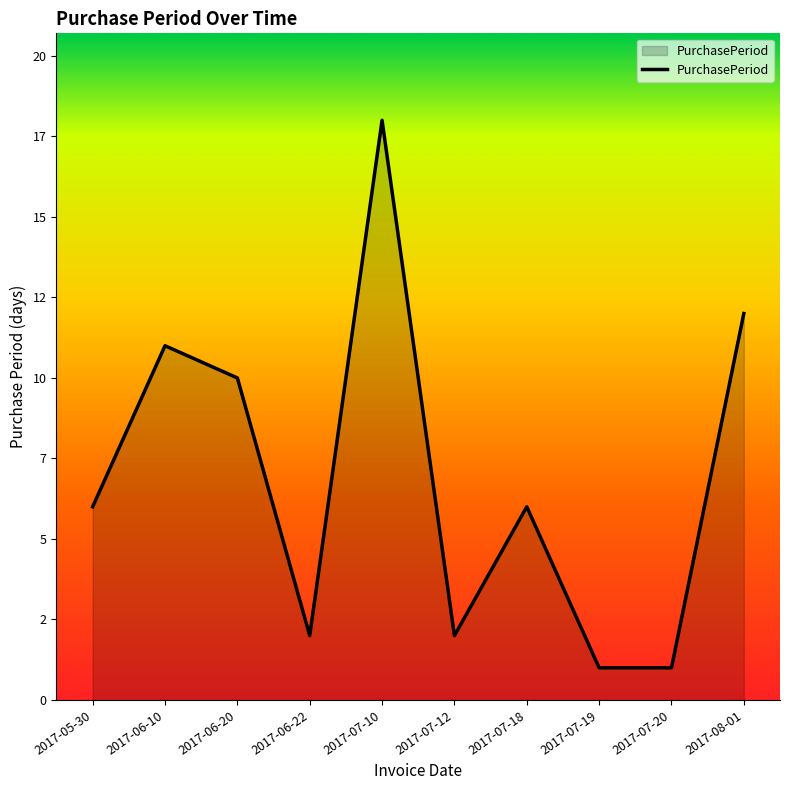

Where is the first local maximum?

2017-06-10